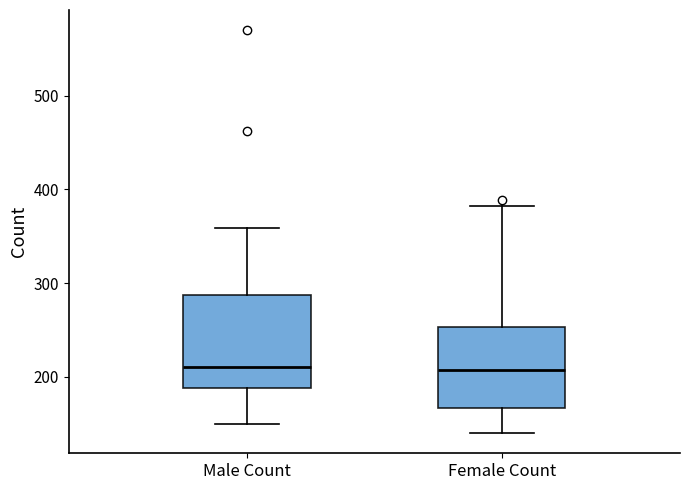

Reading left to right, read every box against the y-axis: the position of its median line, the range the box covers, and the ends of its whiskers. The values are not printed on the chart, so give them approximately, as read against the axis.

Male Count: median 210, box 190 to 290, whiskers 150 to 360
Female Count: median 210, box 170 to 250, whiskers 140 to 380